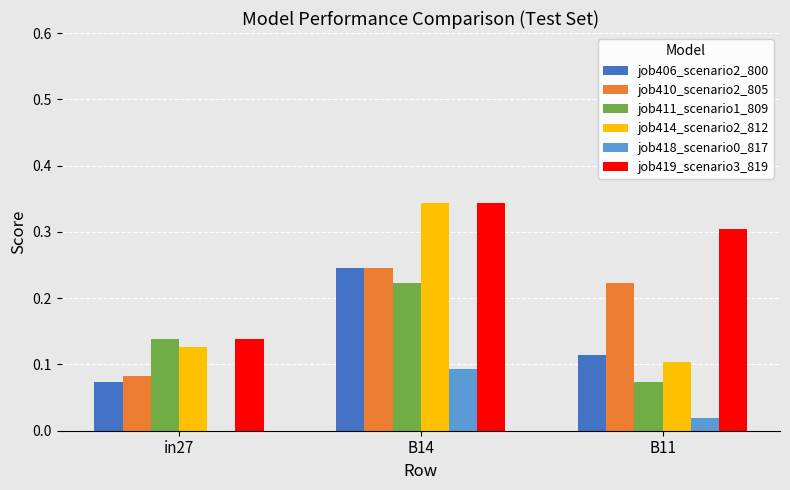

Between in27 and B11, which series saw the biggest shift?

job419_scenario3_819